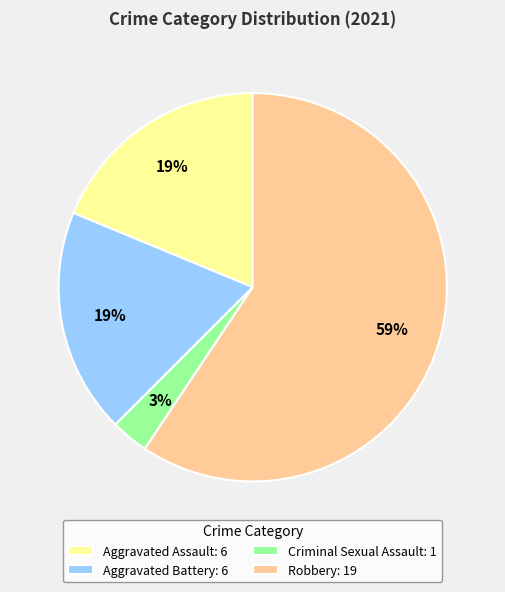

Is the sum of Aggravated Battery: 6 and Robbery: 19 greater than half?

Yes